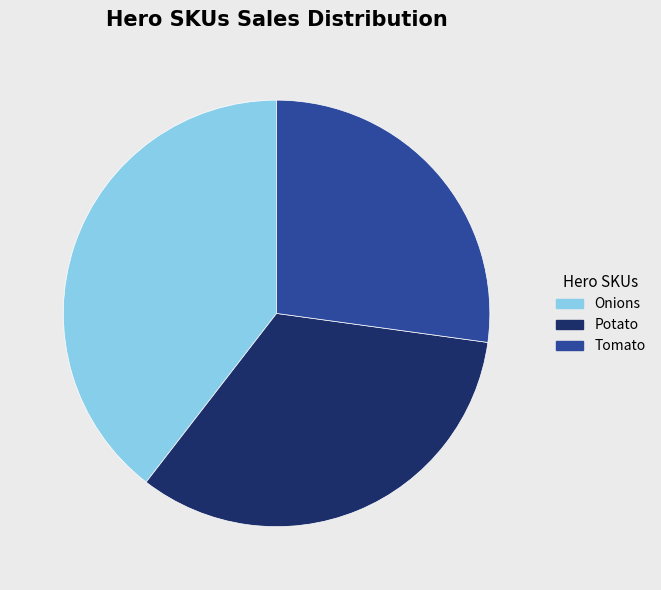

Is it true that Onions is 40% of the pie?

True